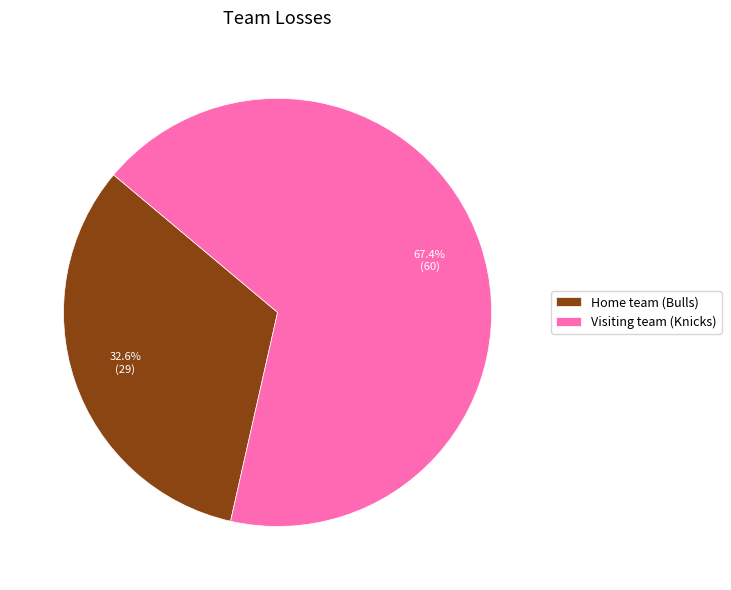

To the nearest percent, what is the difference between the Visiting team (Knicks) and Home team (Bulls) slice percentages?

35%